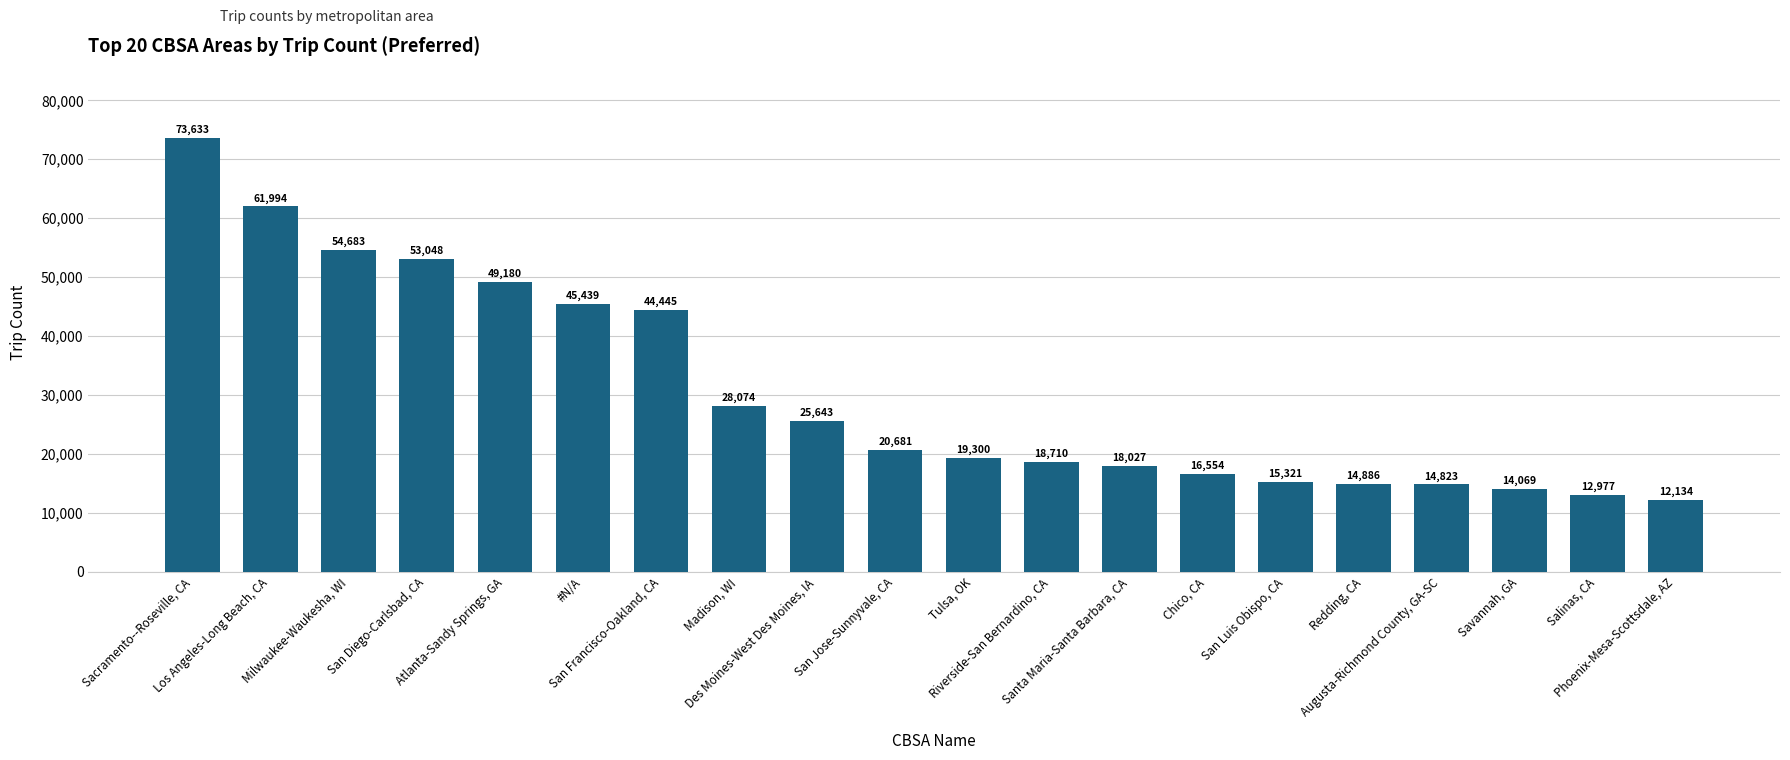

What is the difference between the maximum and minimum values?

61499